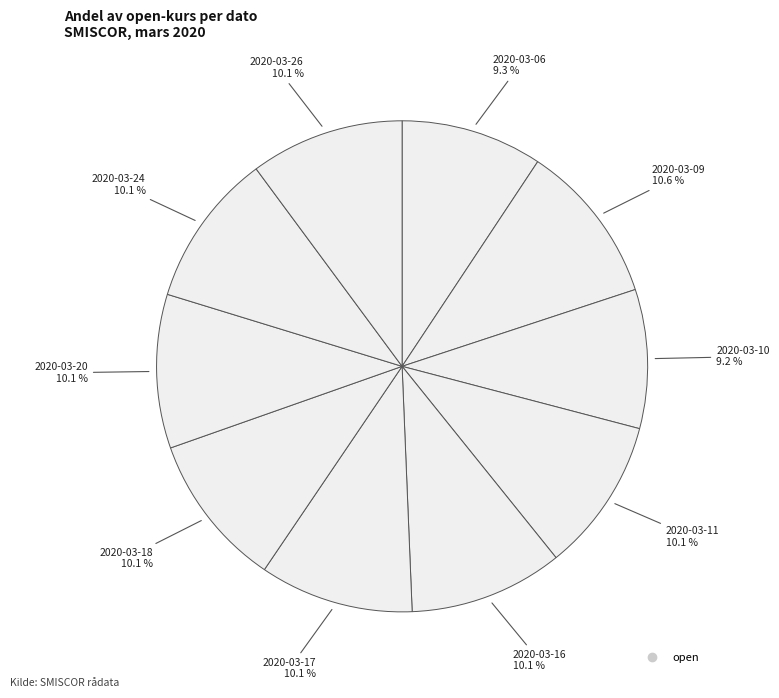

How many slices are in this pie chart?

10